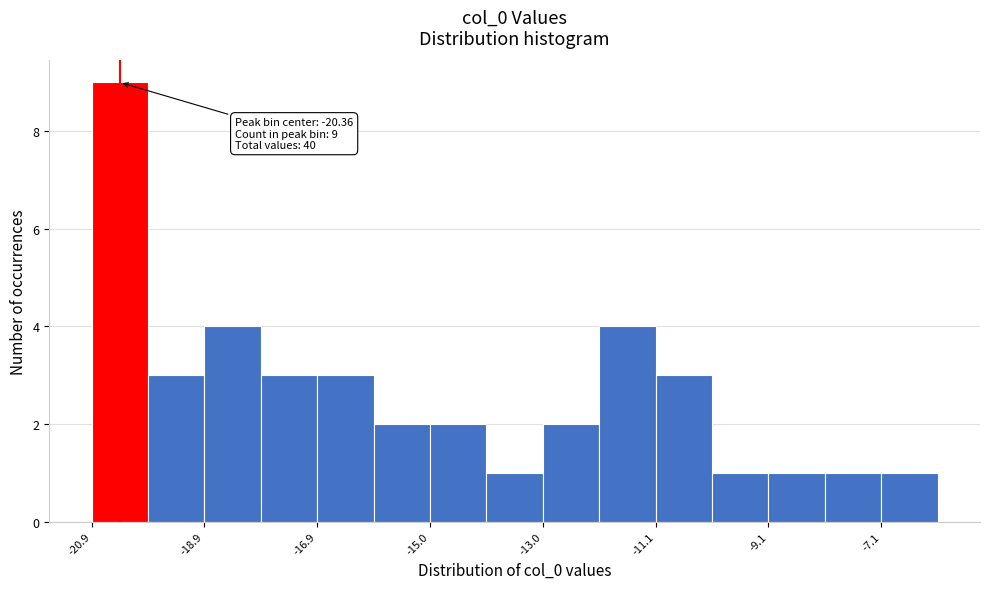

Which range on the x-axis has the tallest bar?

-20.8 to -19.8